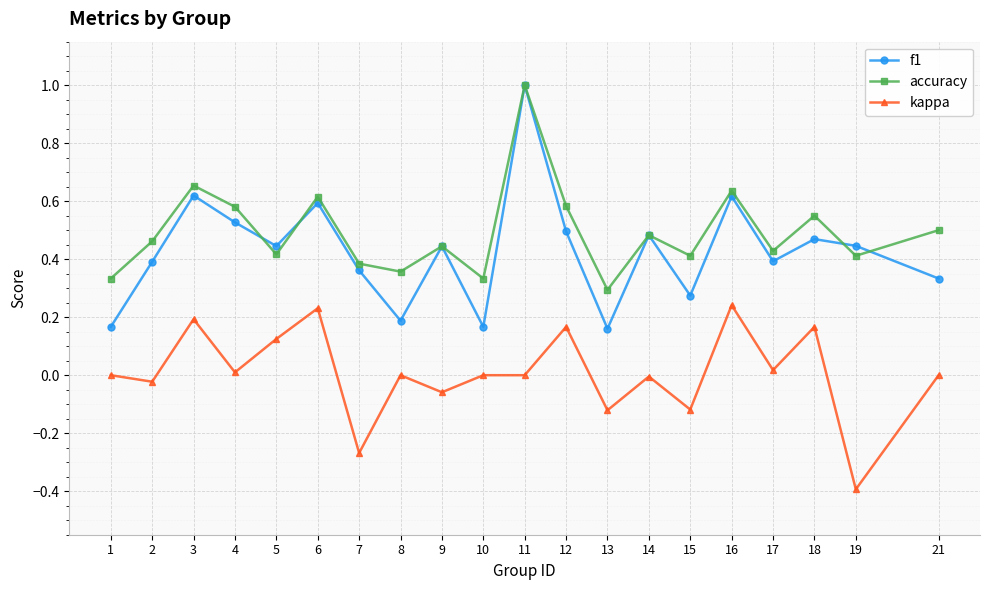

True or false: f1 has a value of 0.5 at 4.

True